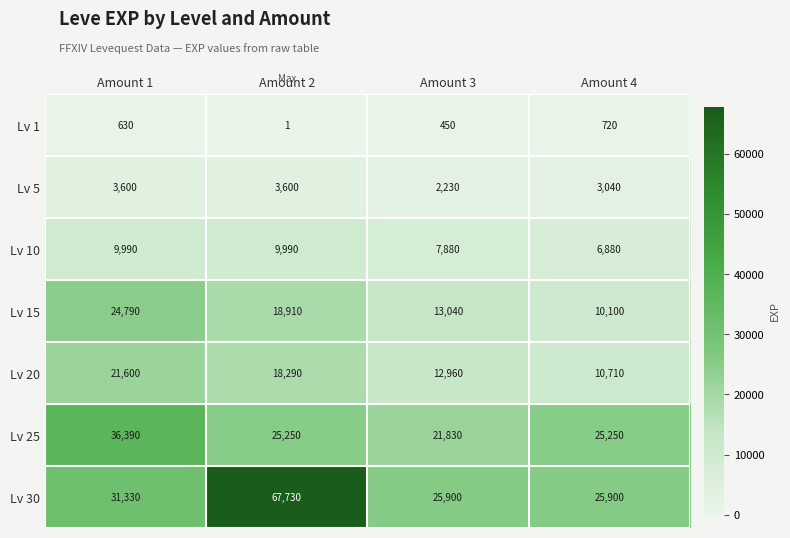

Between Amount 3 and Amount 4, which series saw the biggest shift?

Lv 25